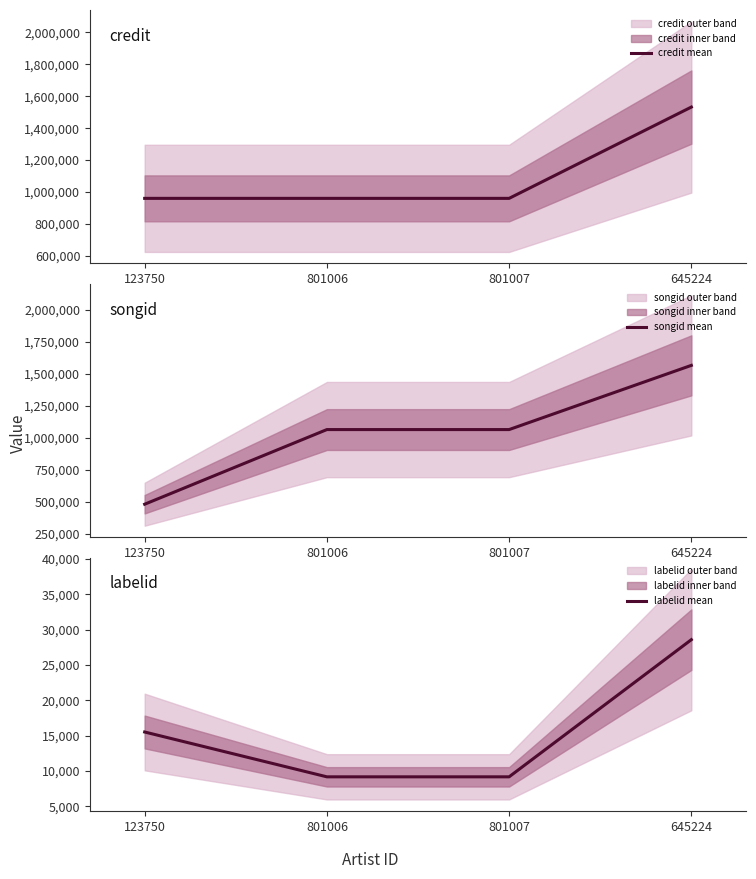

What is the difference between the second highest and second lowest values in the labelid mean series?

6345